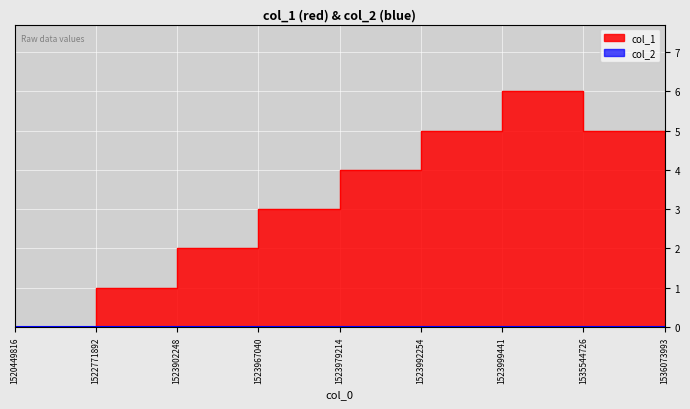

Rank the categories by value from highest to lowest.

1523999441, 1523992254, 1535544726, 1523979214, 1536073993, 1523967040, 1523902248, 1522771892, 1520449816